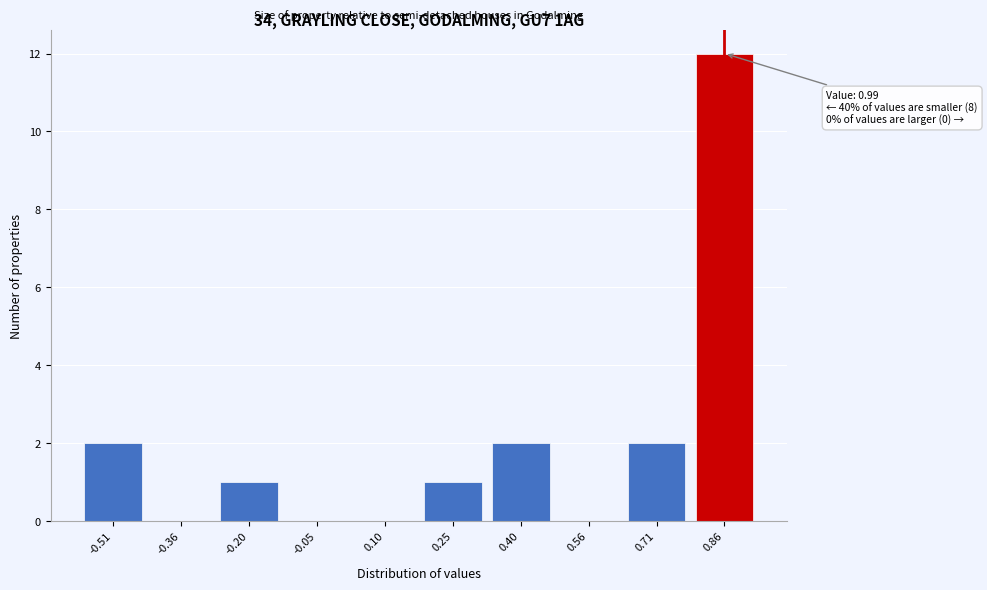

Reading left to right, what are all the values shown in this chart?

-0.51=2	-0.36=0	-0.20=1	-0.05=0	0.10=0	0.25=1	0.40=2	0.56=0	0.71=2	0.86=12